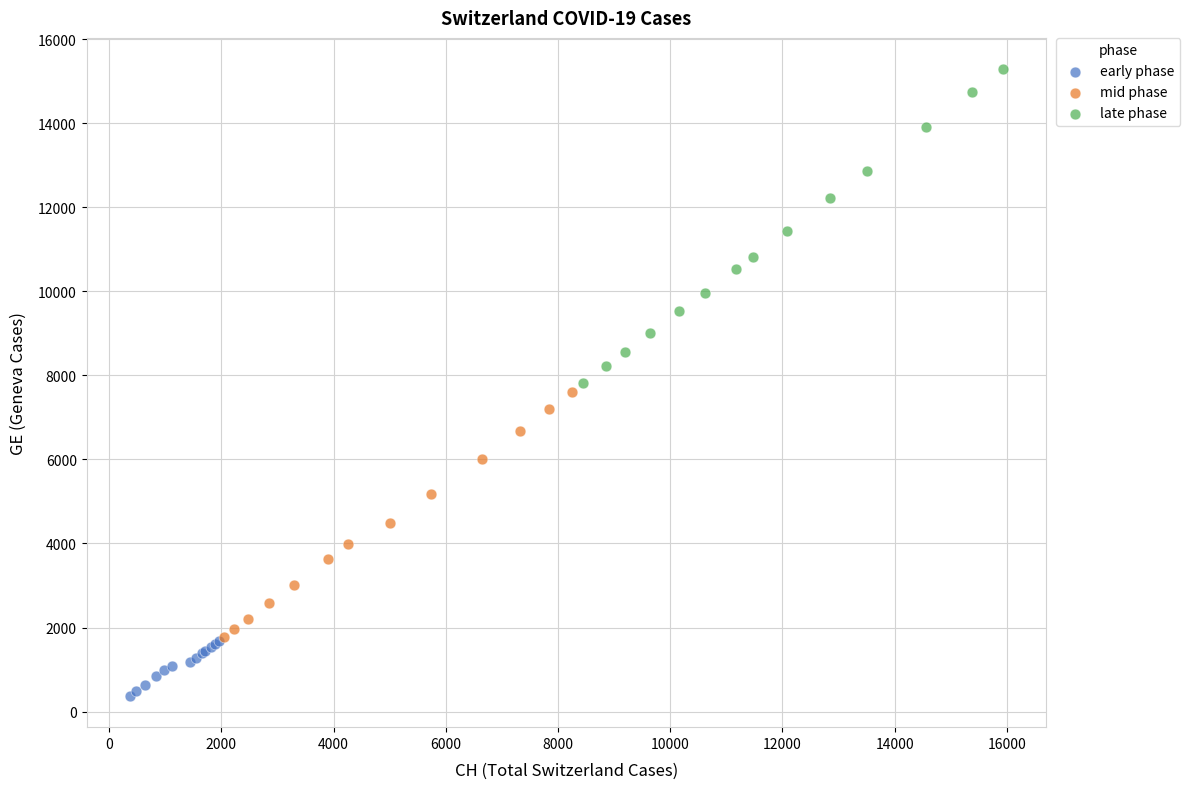

Which series reaches the maximum Y coordinate?

late phase